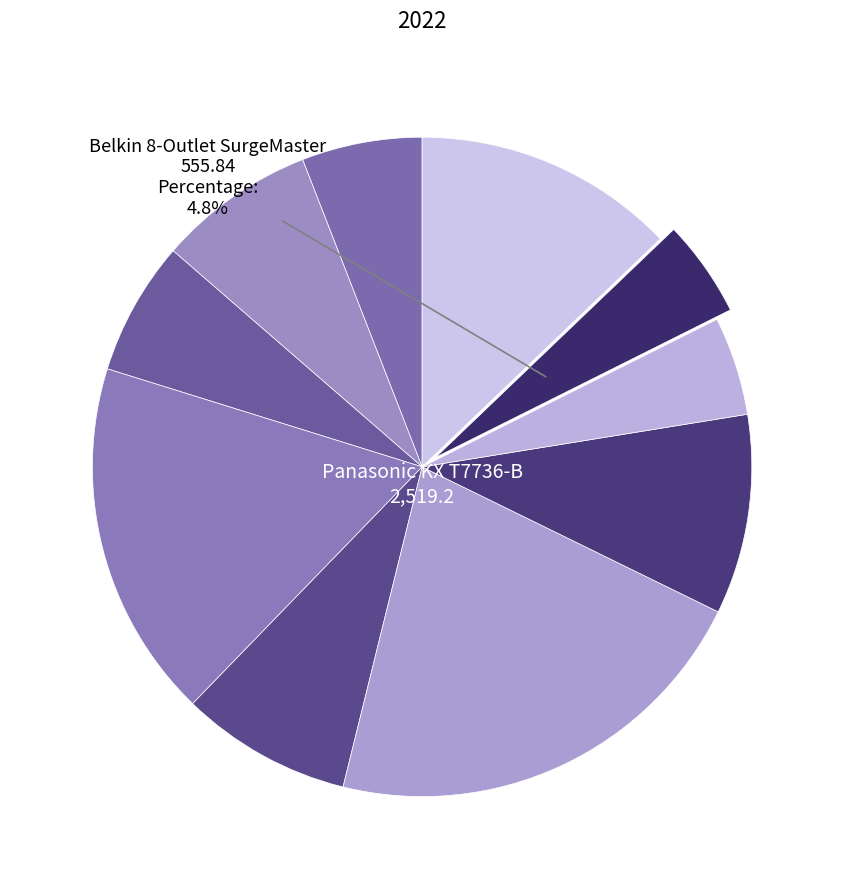

Rank the categories by value from lowest to highest.

Belkin 8-Outlet SurgeMaster, Lunatik TT5L-002 Taktik, Eldon Cleatmat Chair Mats, Logitech Wireless Boombox, HP Officejet Pro 8600, Rush Hierlooms Rich Wood, First Data TMFD35 PIN Pad, Bush Mission Pointe Library, Hoover Commercial Lightweight, Panasonic KX T7736-B